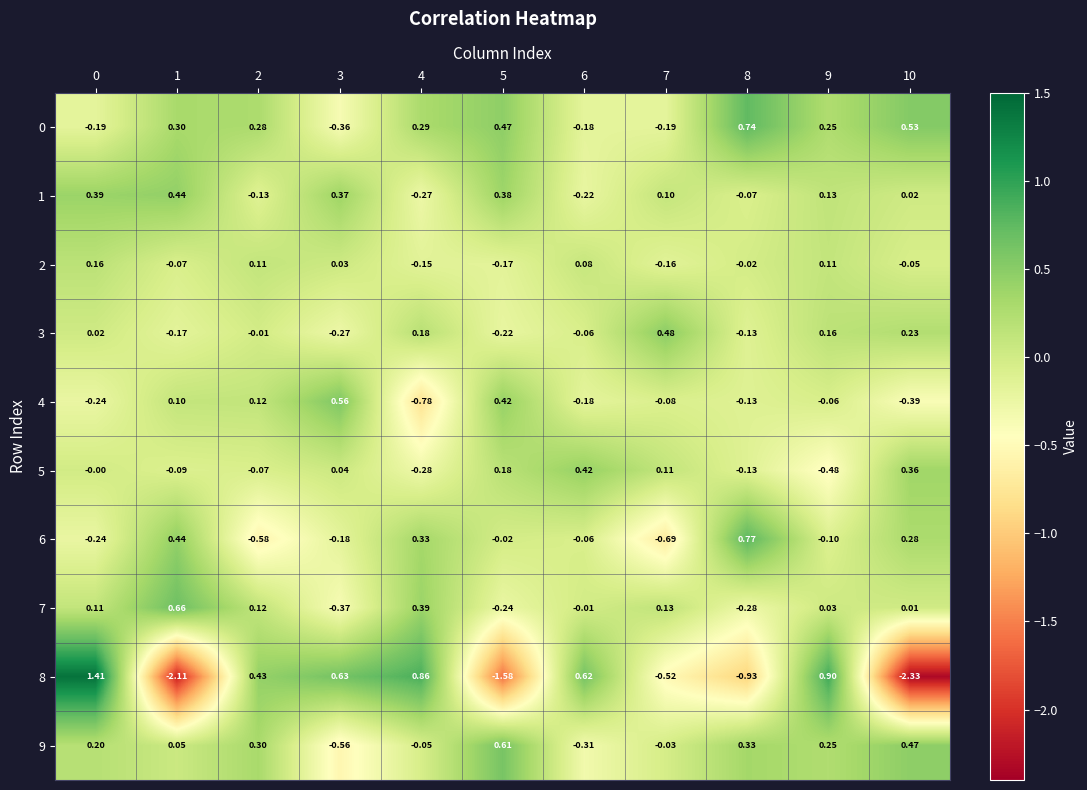

Between 2 and 5, which series saw the biggest shift?

8